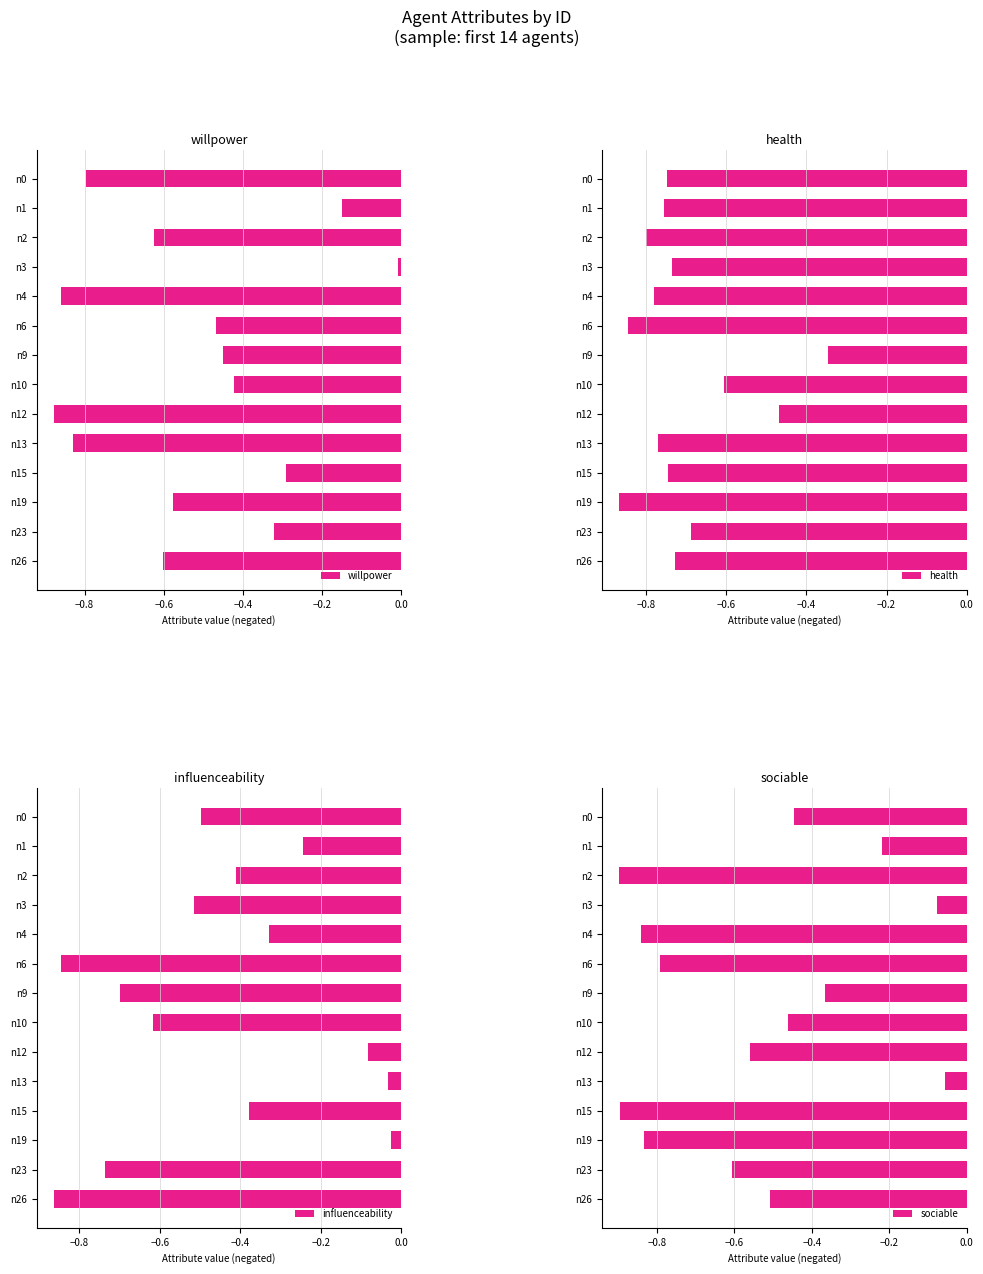

True or false: sociable has a value of -0.8 at n6.

True